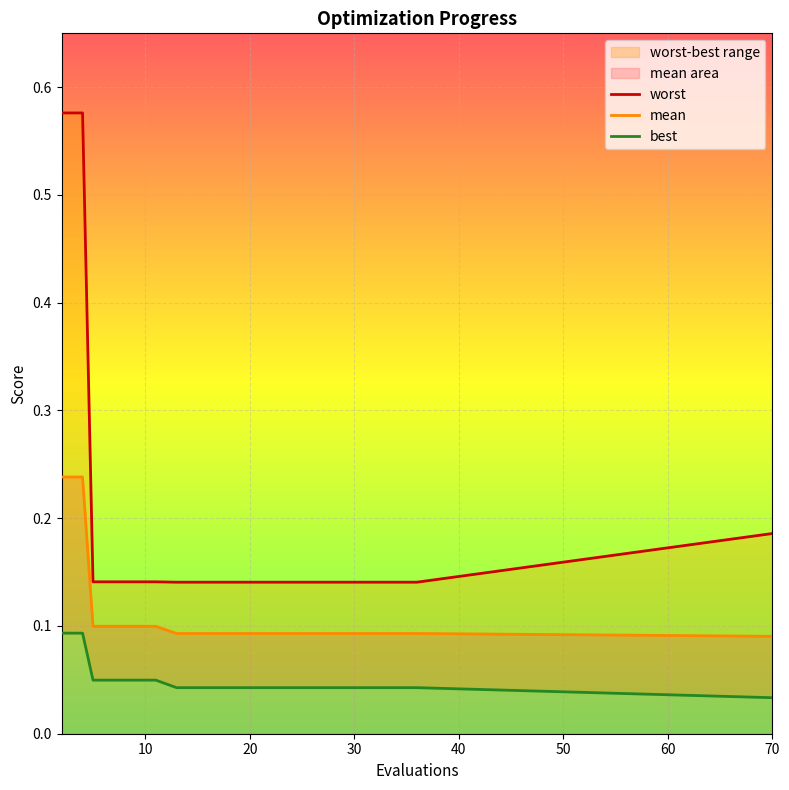

True or false: mean has more than 0 interior local peaks.

False